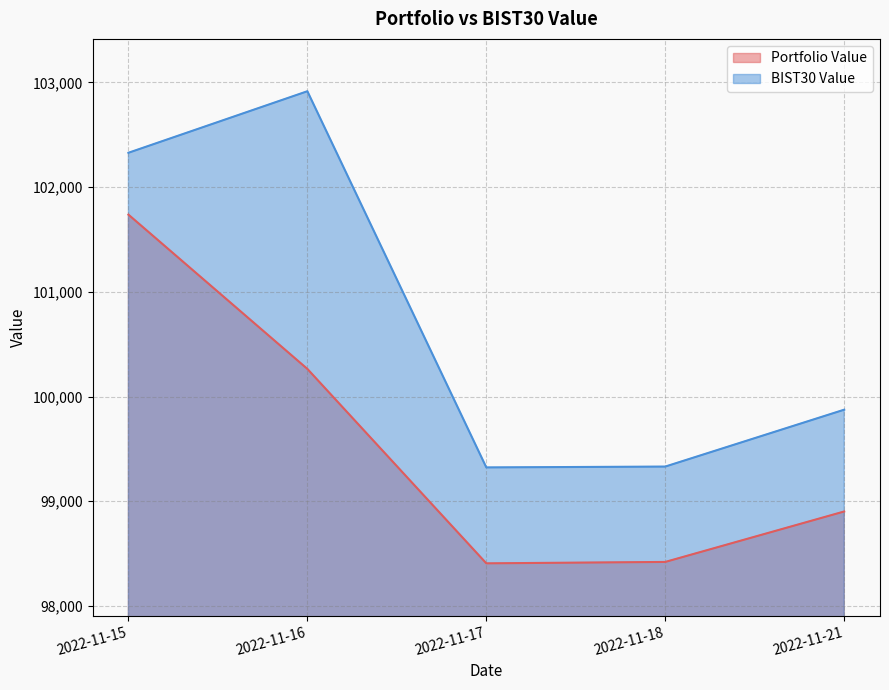

At which category does the chart reach its peak across all series?

2022-11-16